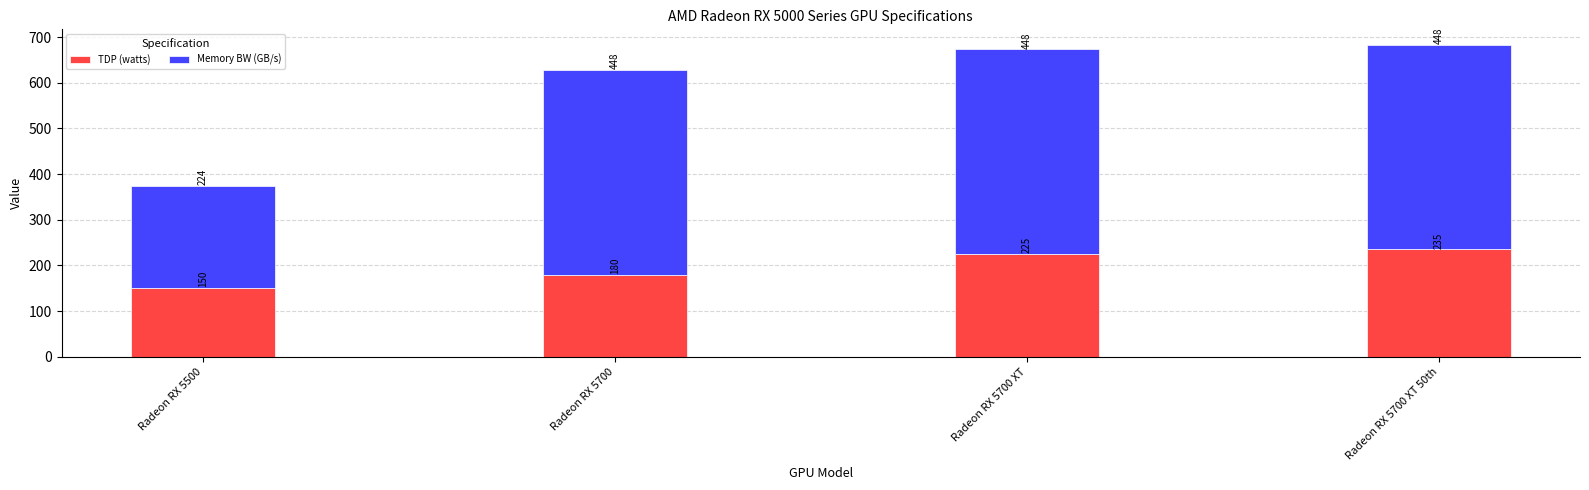

Rank the categories by TDP (watts) value from lowest to highest.

Radeon RX 5500, Radeon RX 5700, Radeon RX 5700 XT, Radeon RX 5700 XT 50th